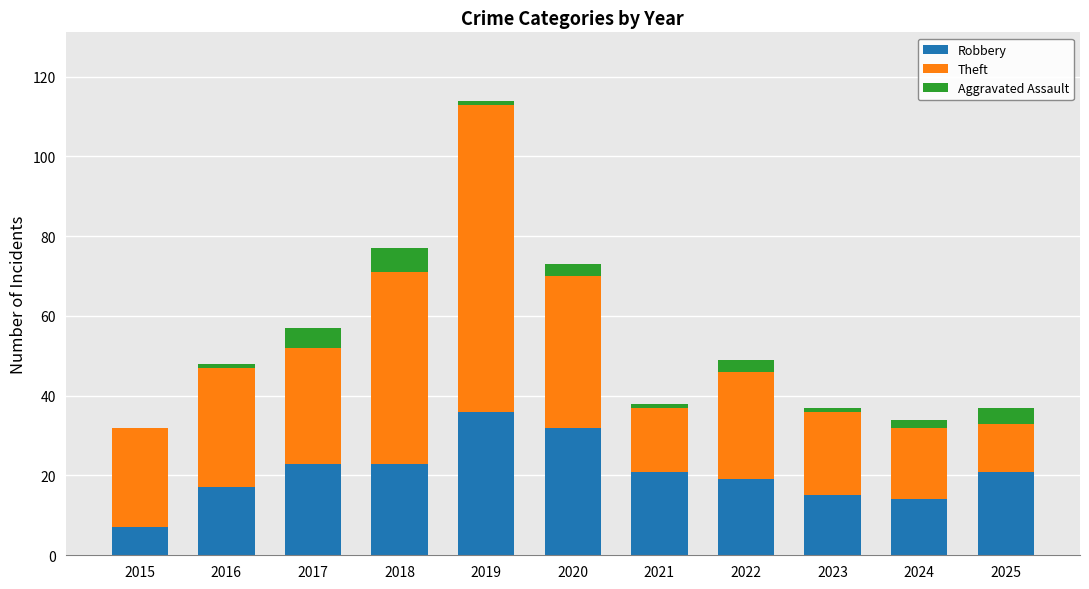

True or false: Robbery has a value of 36 at 2019.

True